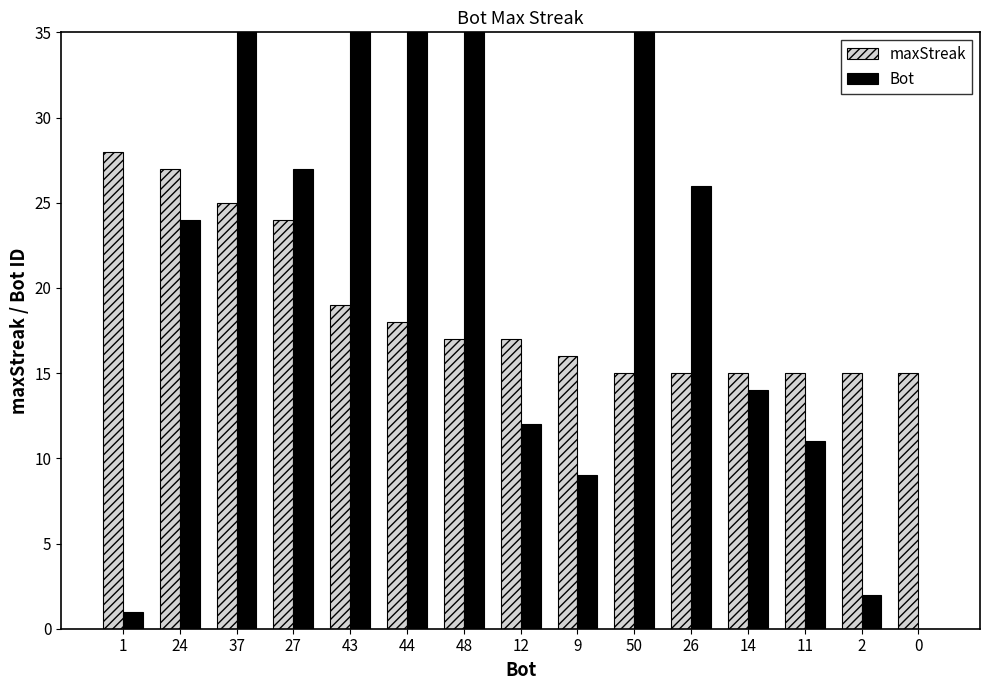

The value of Bot at 48 is 48. True or false?

True